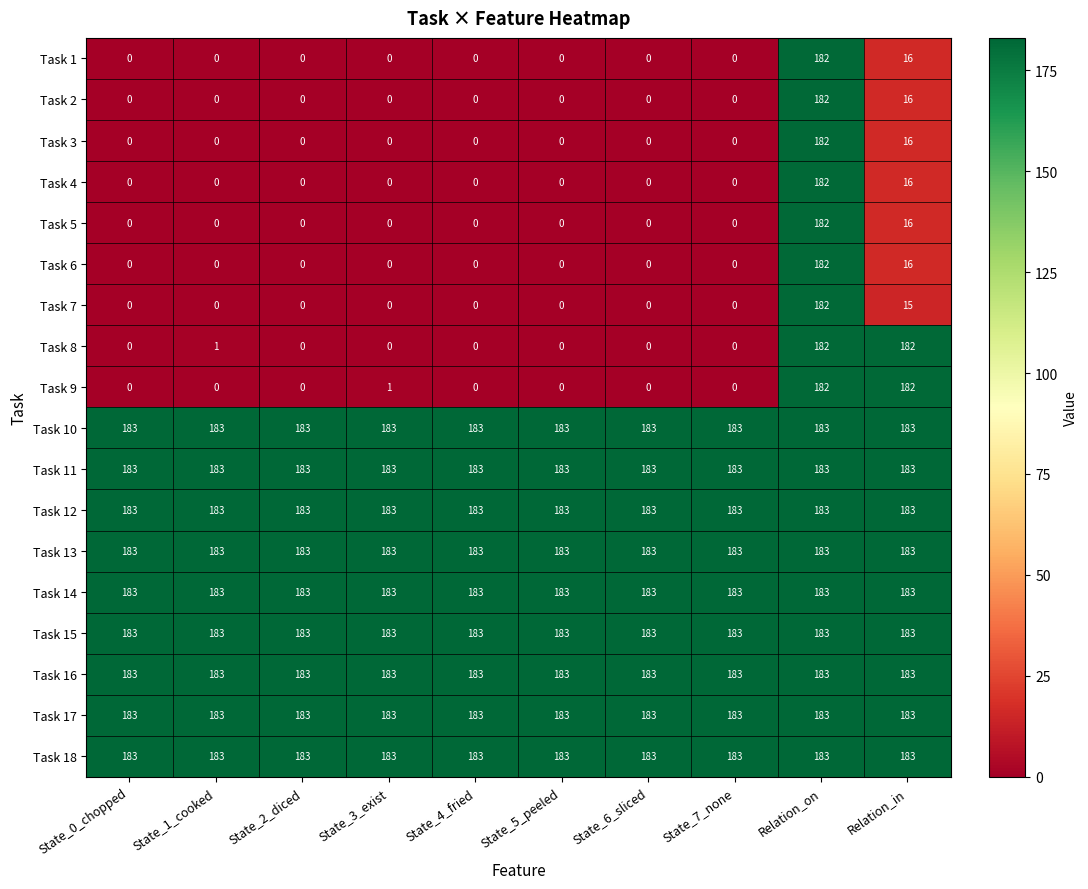

What is the total value across all series at State_0_chopped?

1647